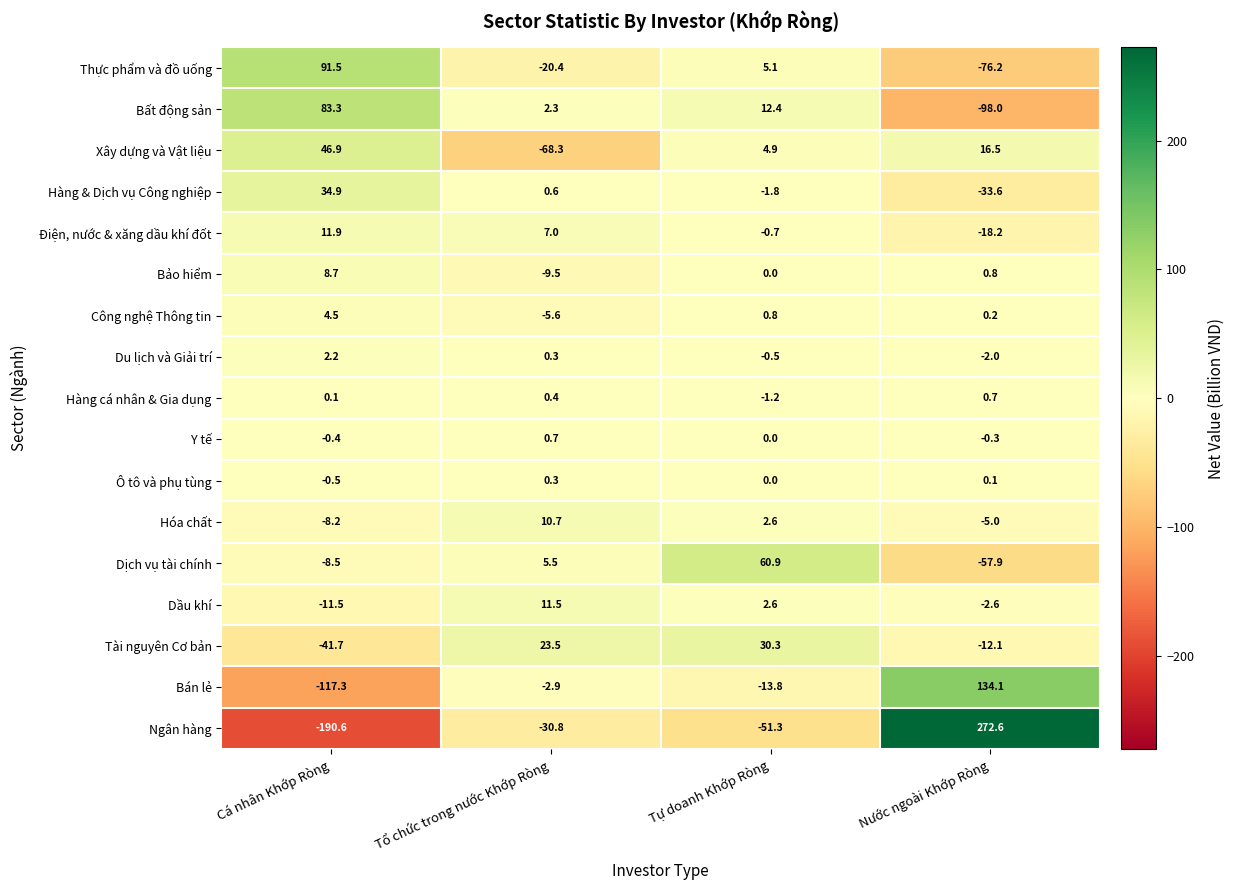

Rank the categories by Du lịch và Giải trí value from highest to lowest.

Cá nhân Khớp Ròng, Tổ chức trong nước Khớp Ròng, Tự doanh Khớp Ròng, Nước ngoài Khớp Ròng